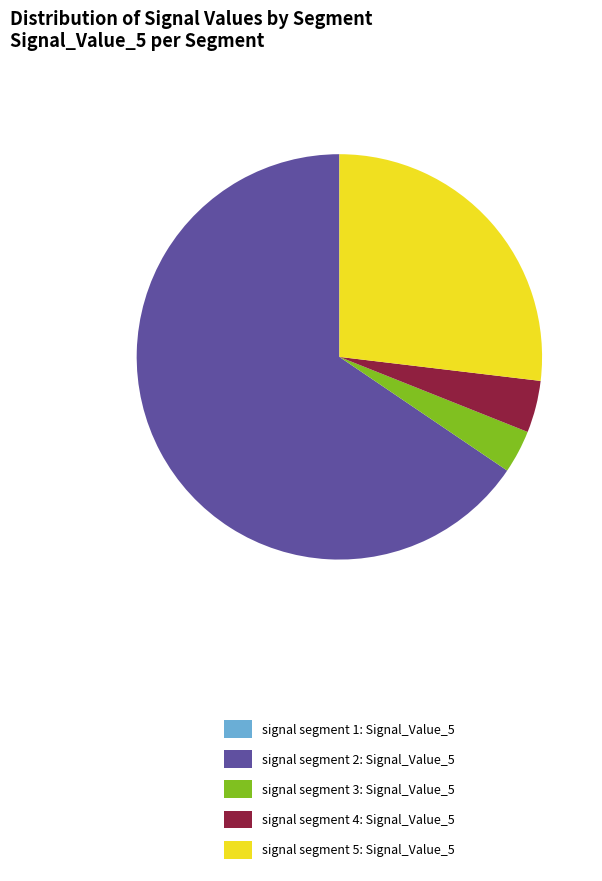

Combined, do signal segment 5: Signal_Value_5 and signal segment 4: Signal_Value_5 account for over 50%?

No